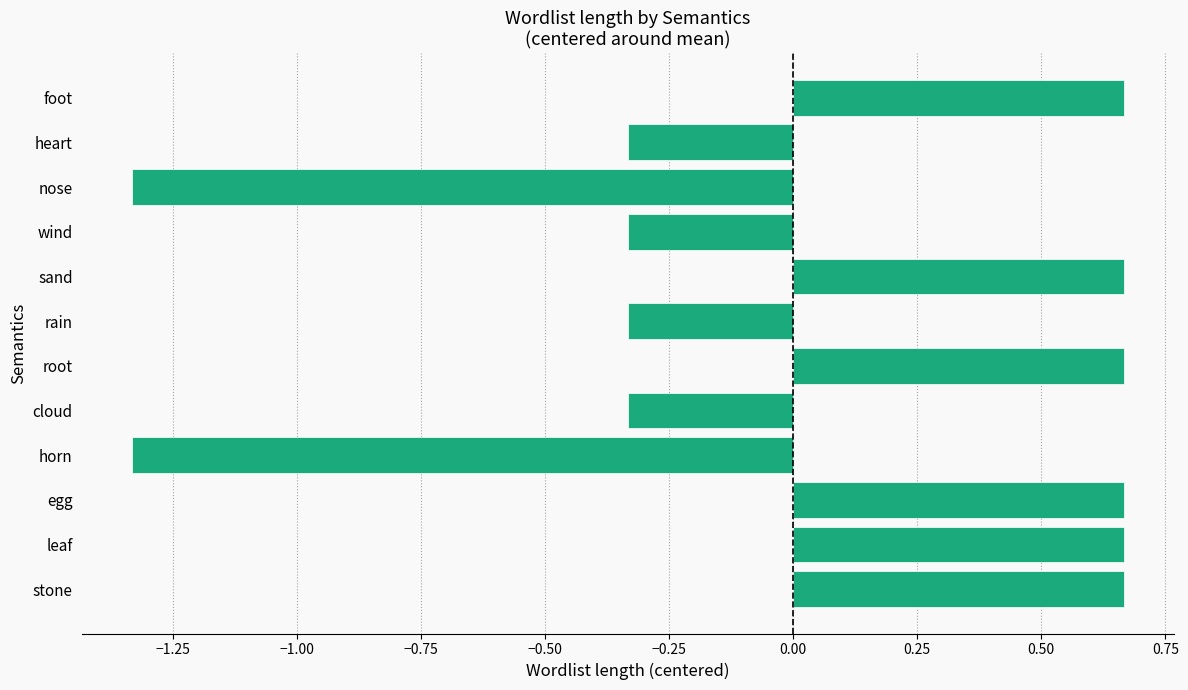

Which has a higher value, heart or leaf?

leaf